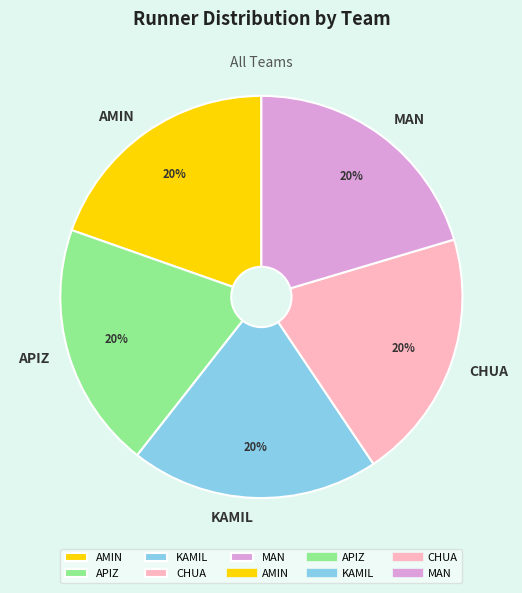

Do KAMIL and AMIN together represent more than half of the pie?

No